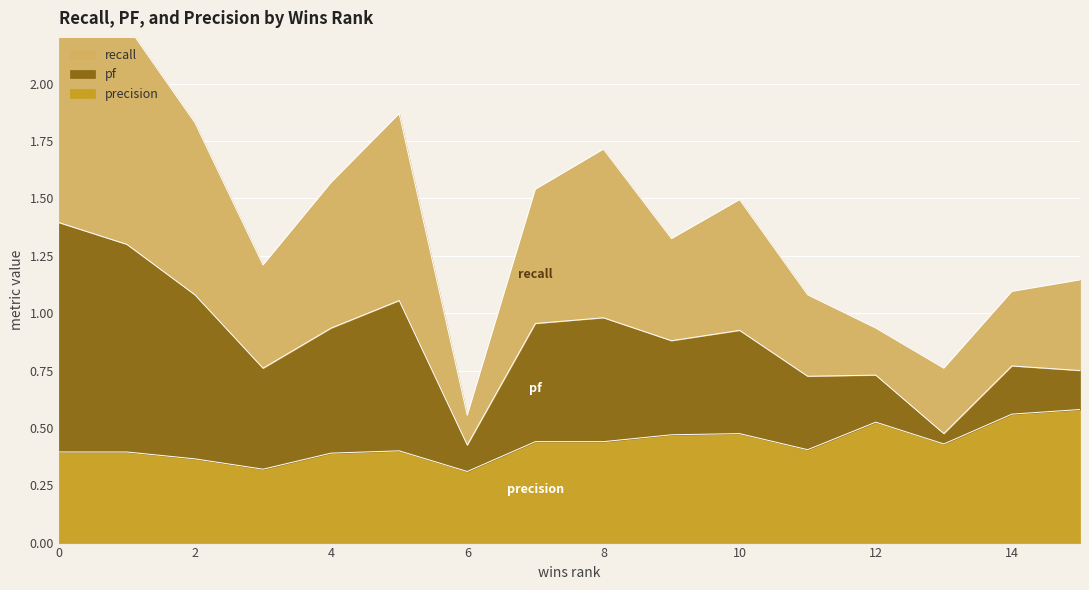

Between 2 and 4, which is larger?

2